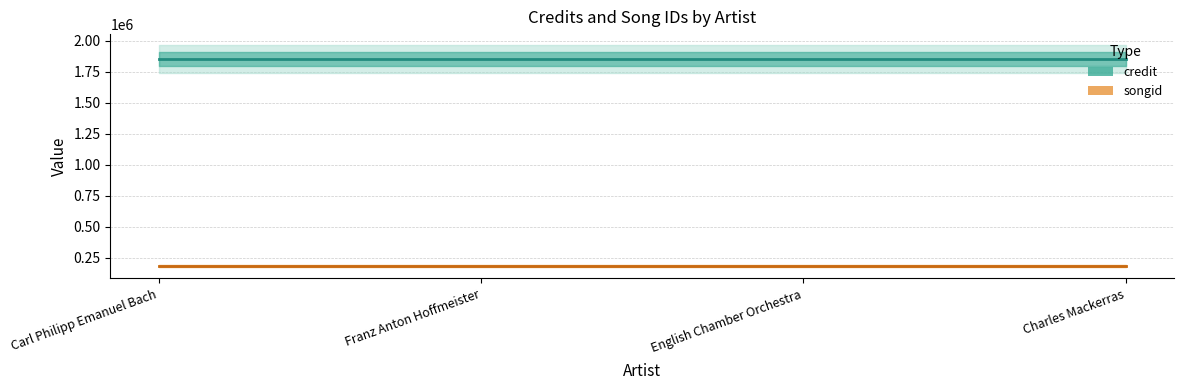

What are all the series names shown in the legend?

credit, songid